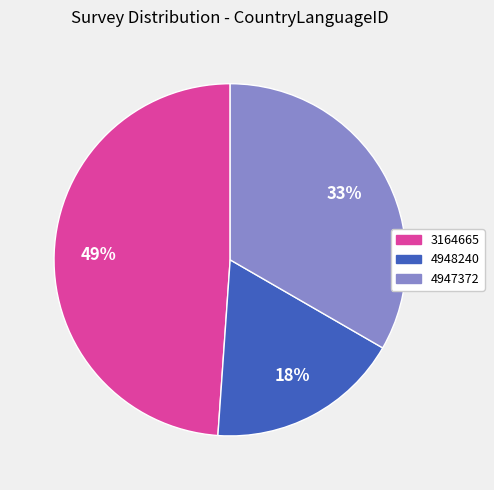

Does any single category account for the majority?

No